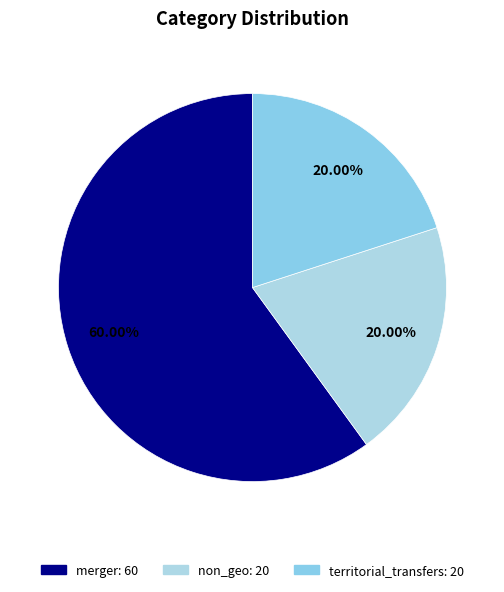

How many slices are in this pie chart?

3